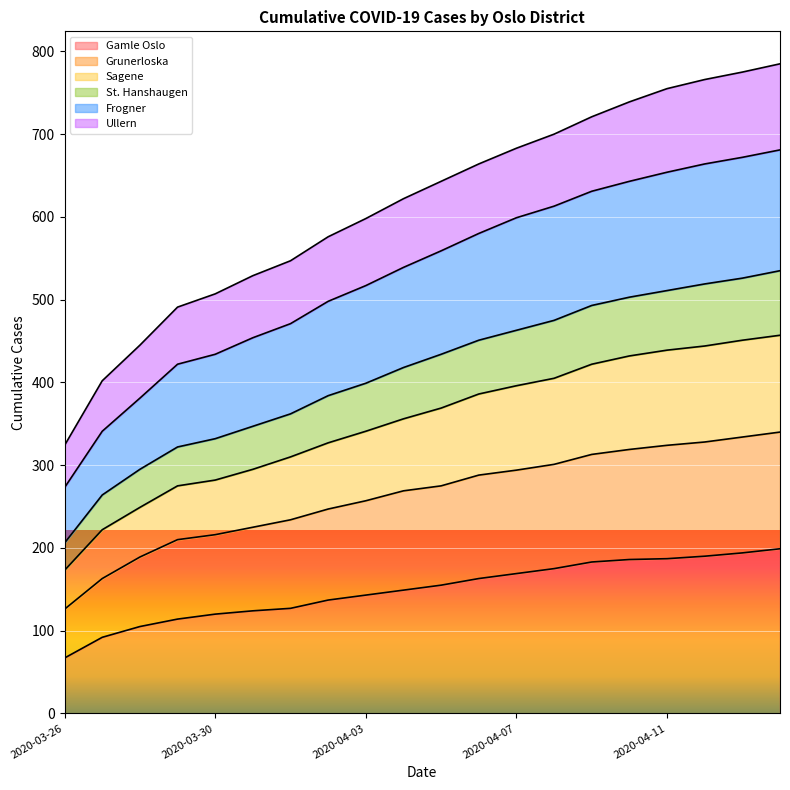

List the series in order of their peak value, lowest first.

Gamle Oslo, Grunerloska, Sagene, St. Hanshaugen, Frogner, Ullern